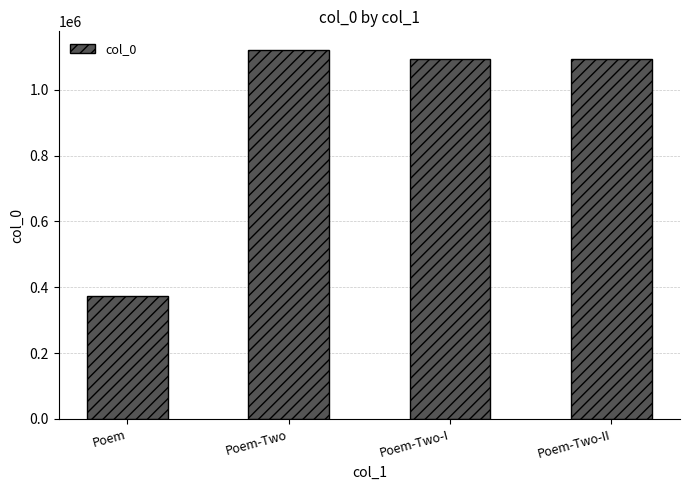

What is the approximate value at Poem?

373225